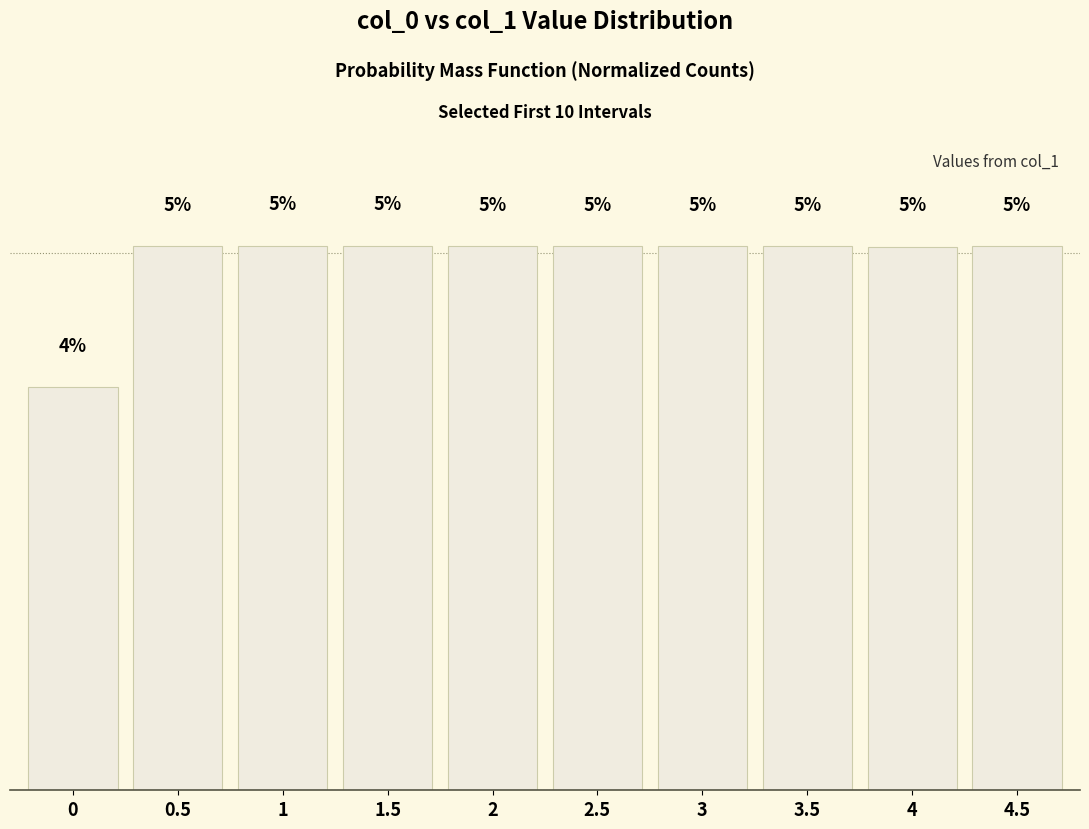

List the labels in order of value, smallest first.

0, 4, 3.5, 0.5, 2.5, 4.5, 2, 3, 1, 1.5